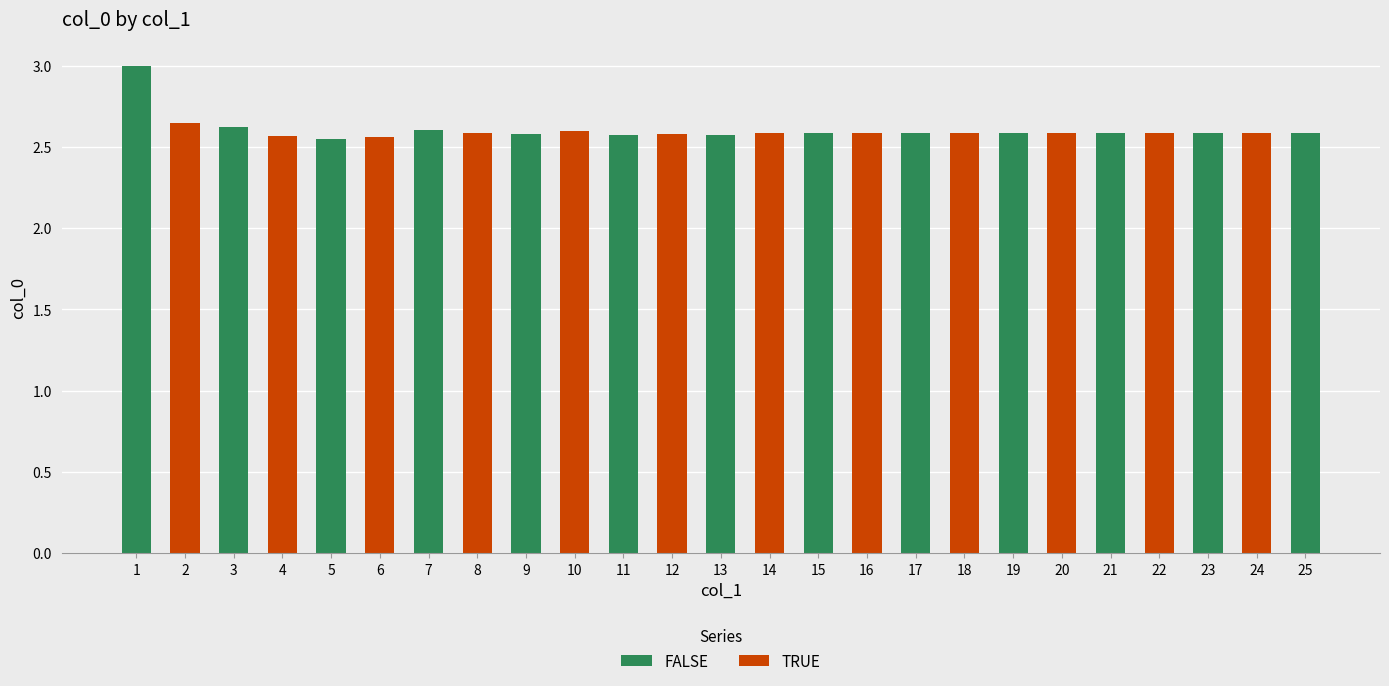

How many bars are there in total?

25